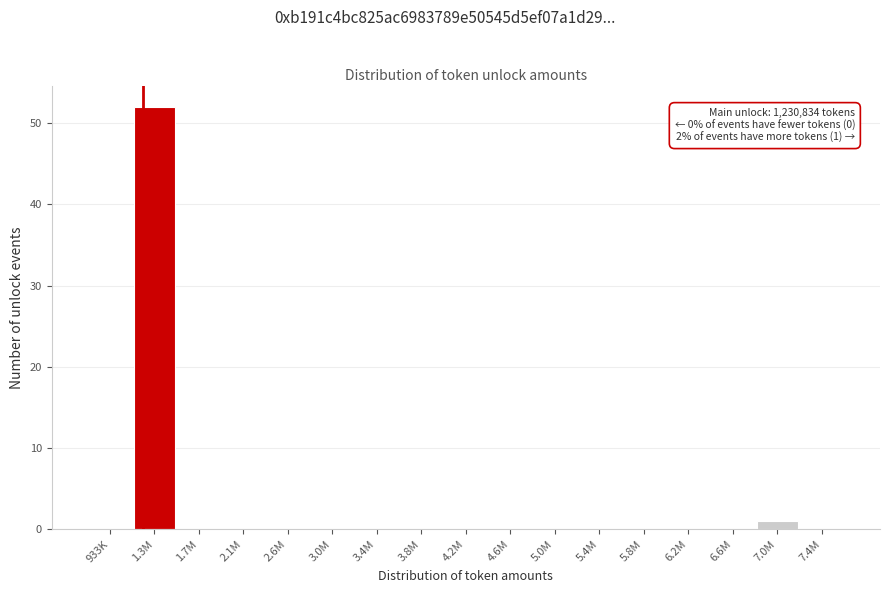

Reading right to left, what are all the values shown in this chart?

7.4M=0	7.0M=1	6.6M=0	6.2M=0	5.8M=0	5.4M=0	5.0M=0	4.6M=0	4.2M=0	3.8M=0	3.4M=0	3.0M=0	2.6M=0	2.1M=0	1.7M=0	1.3M=52	933K=0